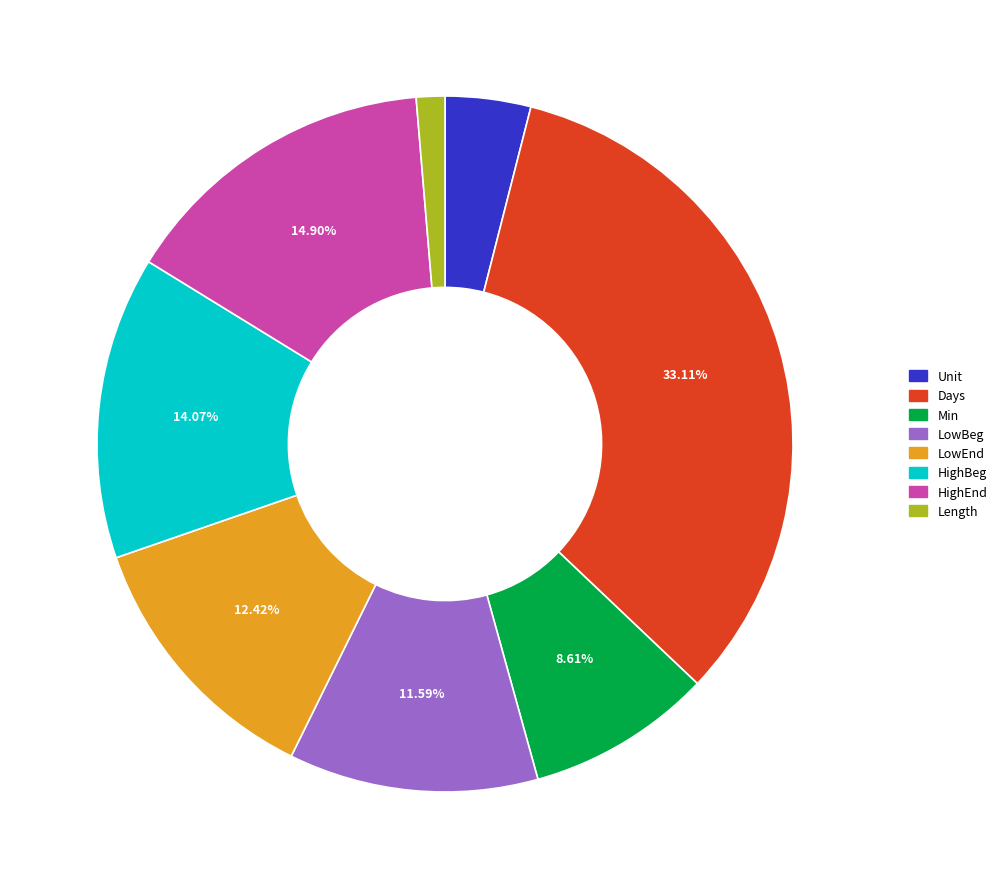

Is the sum of Min and HighBeg greater than half?

No